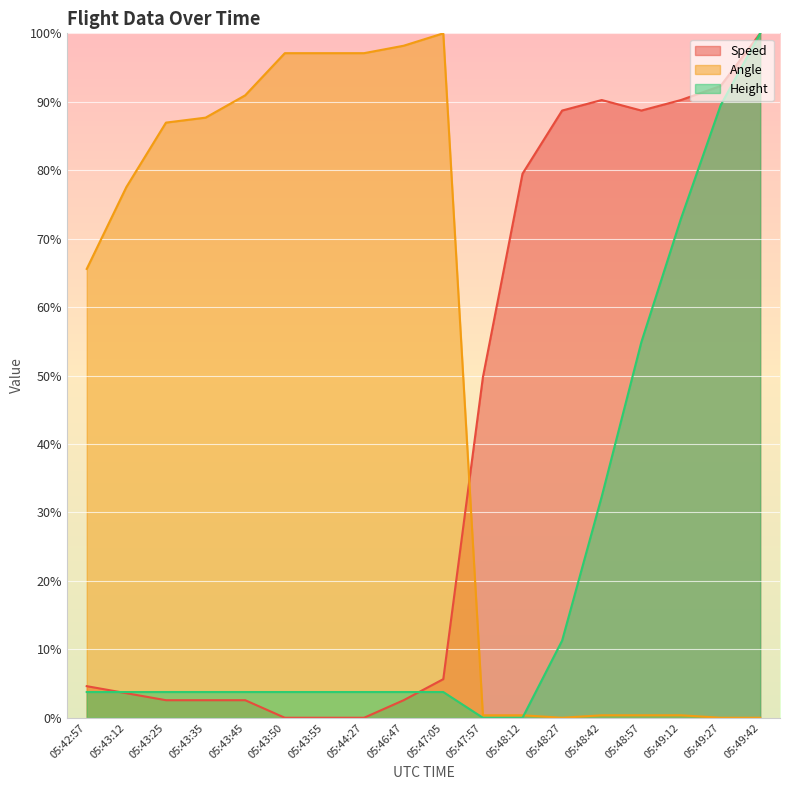

After their last crossing, which series has the higher values: Angle or Speed?

Speed